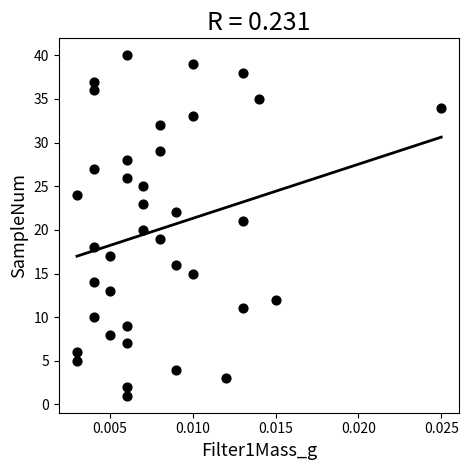

What is the range of Y values (max minus min)?

39